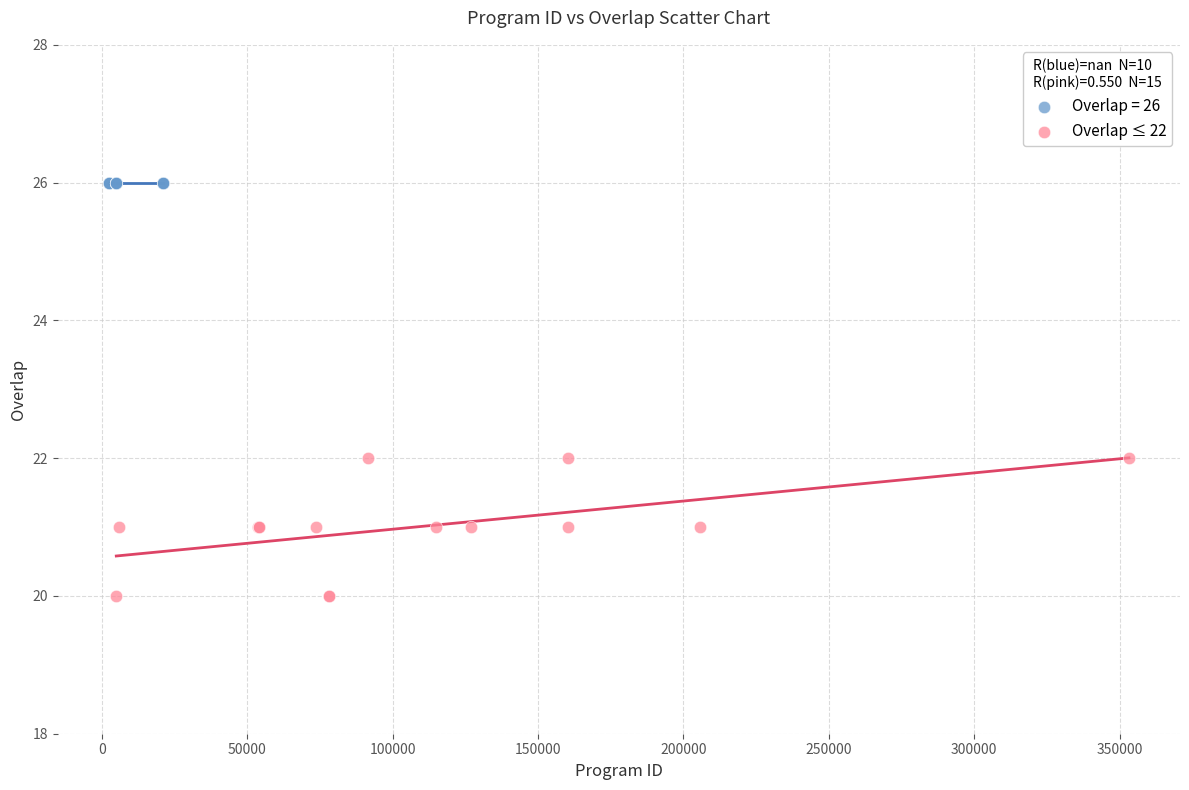

Which series contains the lowest Y value?

Overlap ≤ 22